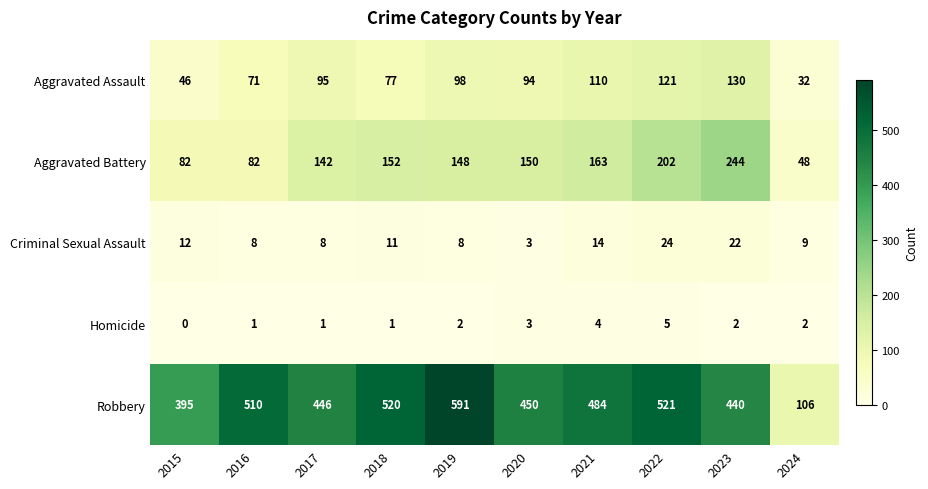

At which category does the chart reach its peak across all series?

2019